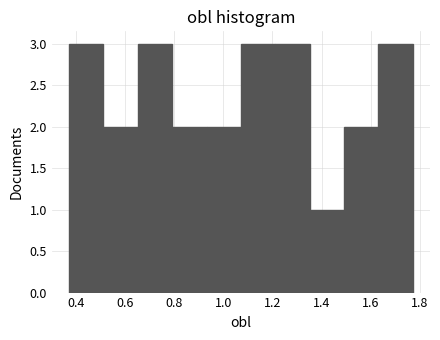

Reading left to right, list every bar in this chart as the range it spans on the x-axis followed by its height. Neither the bar edges nor the heights are printed on the chart, so give them approximately, as read against the axes.

0.38 to 0.52: 3
0.52 to 0.66: 2
0.66 to 0.80: 3
0.80 to 0.94: 2
0.94 to 1.08: 2
1.08 to 1.22: 3
1.22 to 1.36: 3
1.36 to 1.50: 1
1.50 to 1.64: 2
1.64 to 1.78: 3